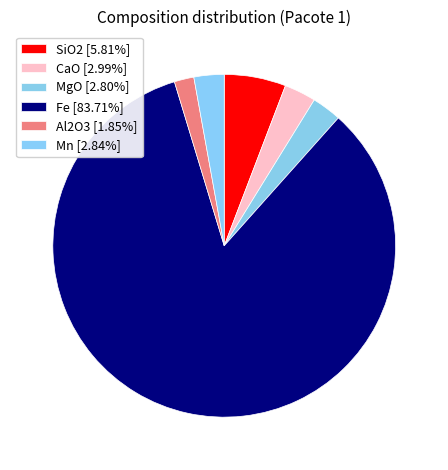

How many segments does this pie chart have?

6